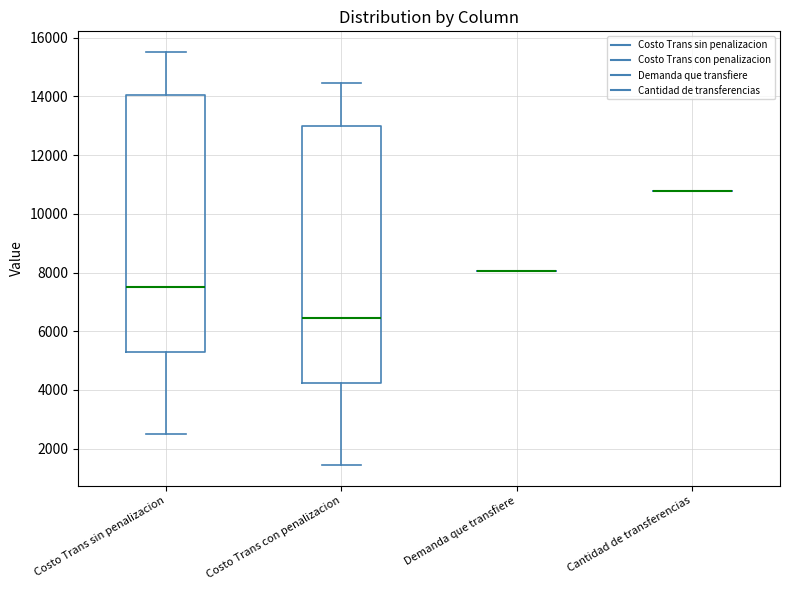

Where does the median line of the box for Costo Trans sin penalizacion sit on the y-axis? The values are not printed on the chart, so give them approximately, as read against the axis.

7600